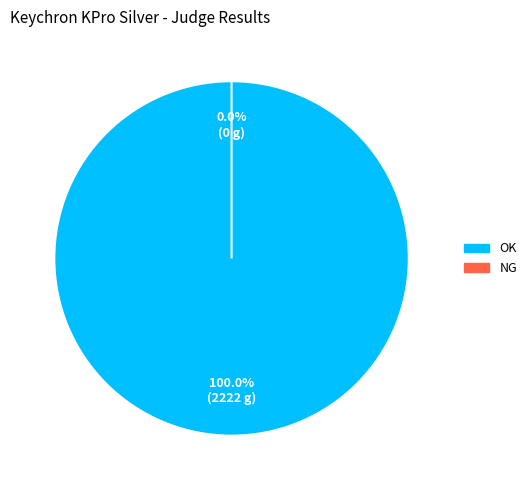

To the nearest percent, what percentage of the pie is OK?

100%